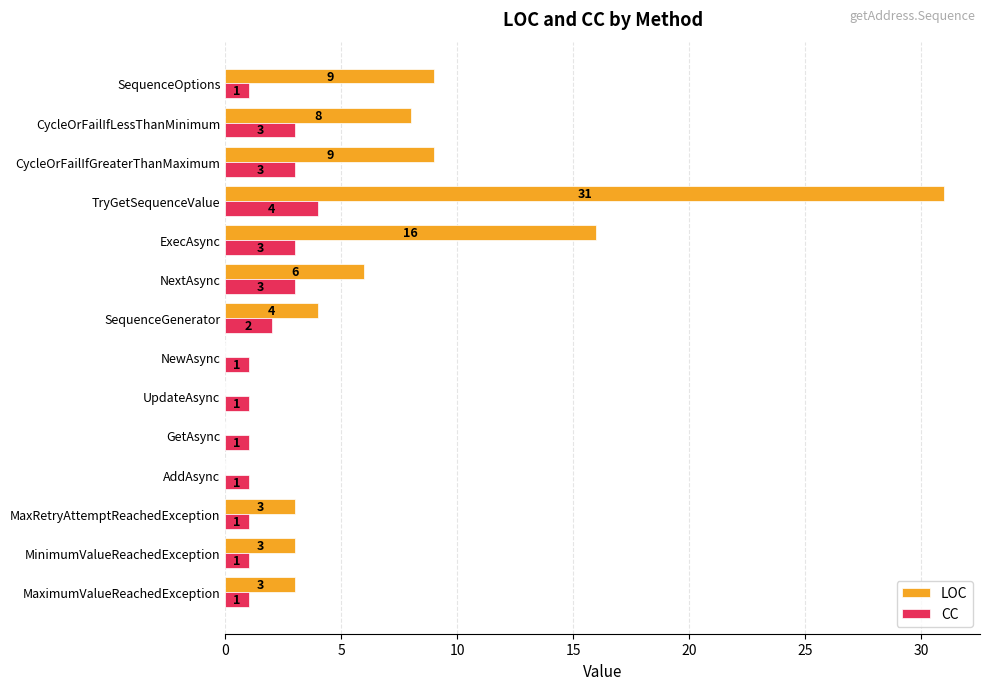

The CC series shows 3 at ExecAsync. True or false?

True